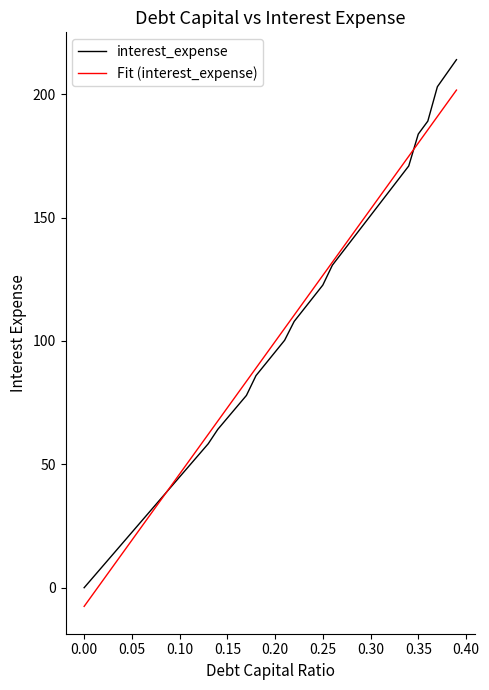

After their last crossing, which series has the higher values: interest_expense or Fit (interest_expense)?

interest_expense